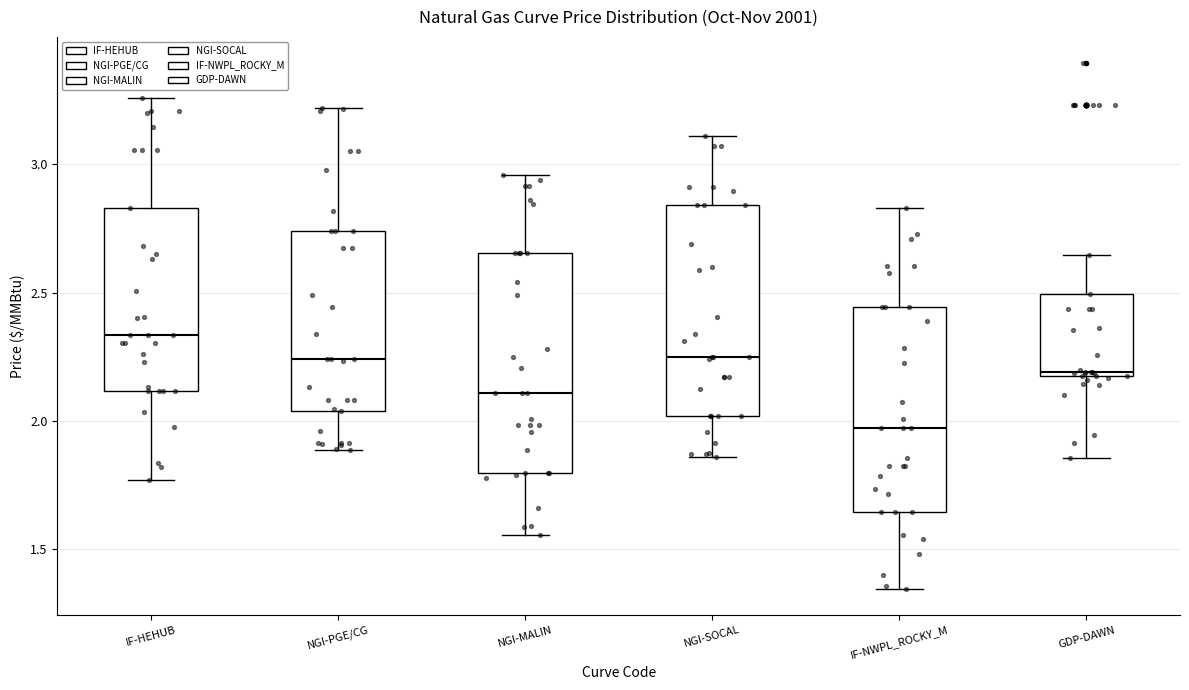

Where does the upper whisker of the box for NGI-PGE/CG end on the y-axis? The values are not printed on the chart, so give them approximately, as read against the axis.

3.20